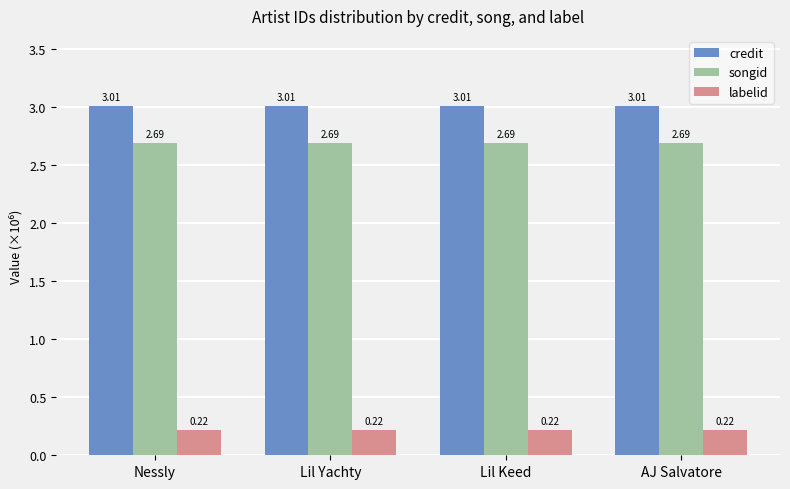

How many groups of bars are there?

4